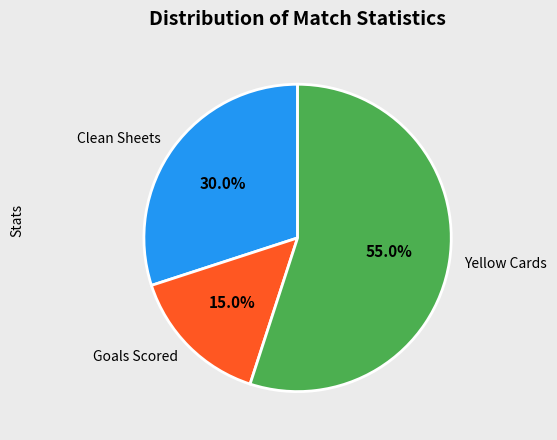

To the nearest percent, what is the difference between the largest and smallest slice percentages?

40%